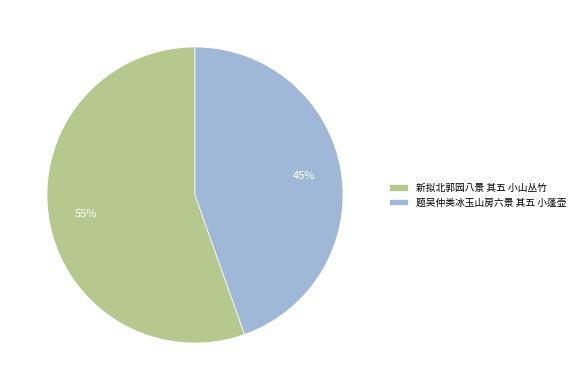

Do 题吴仲类冰玉山房六景 其五 小蓬壶 and 新拟北郭园八景 其五 小山丛竹 together represent more than half of the pie?

Yes